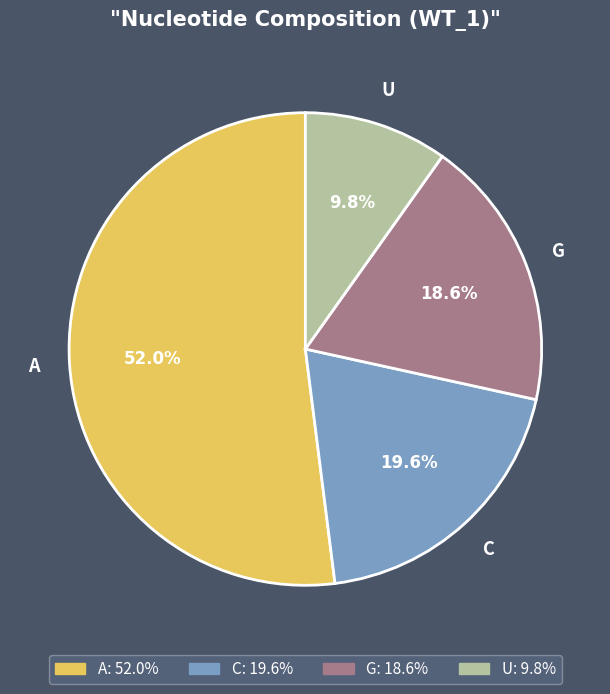

What is the smallest slice in the pie chart?

U